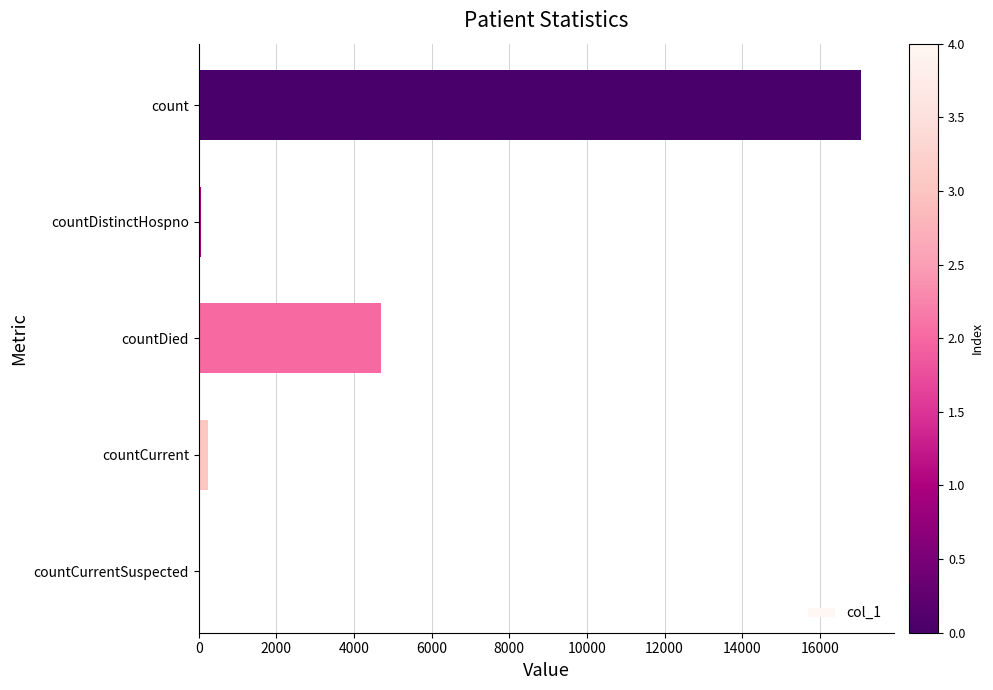

Count the number of categories in the chart.

5